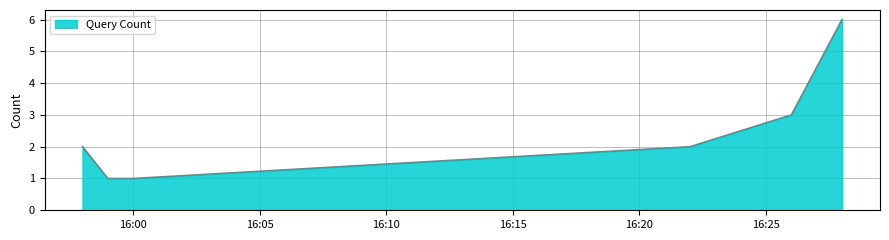

True or false: the data has more than 1 interior local peaks.

False